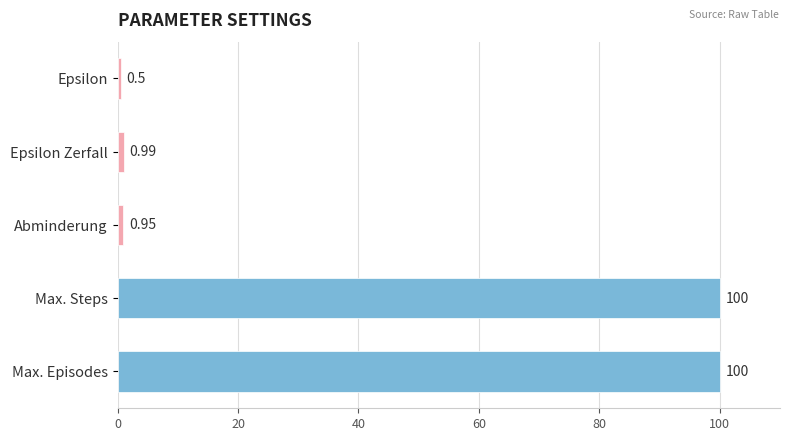

What is the label of the 3rd bar from the top?

Abminderung